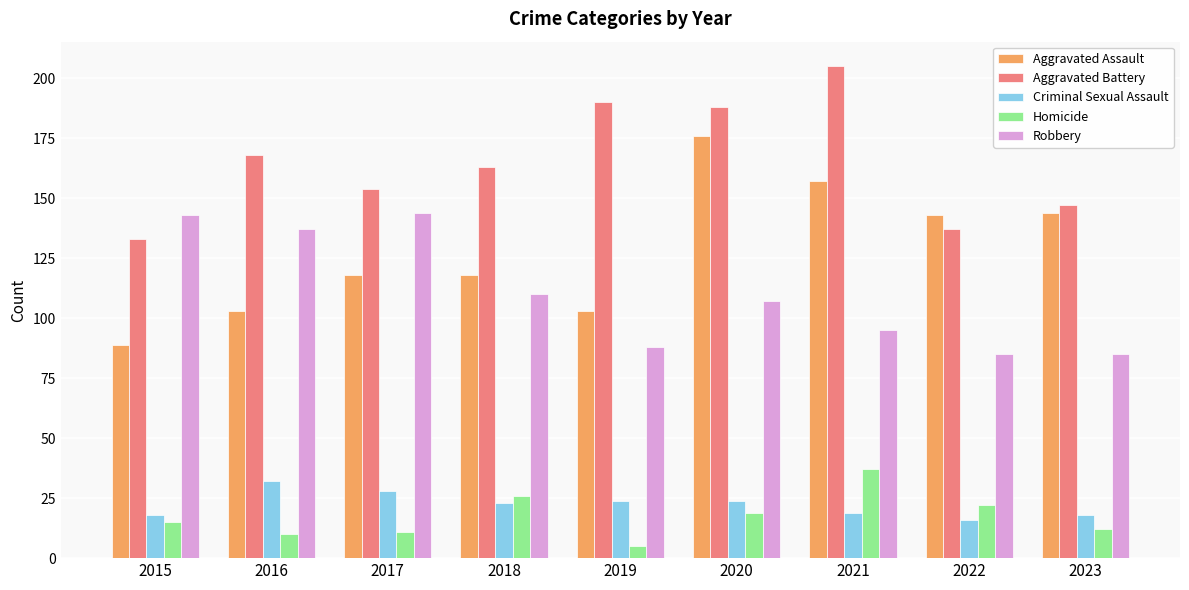

Which category has the highest value across all series?

2021